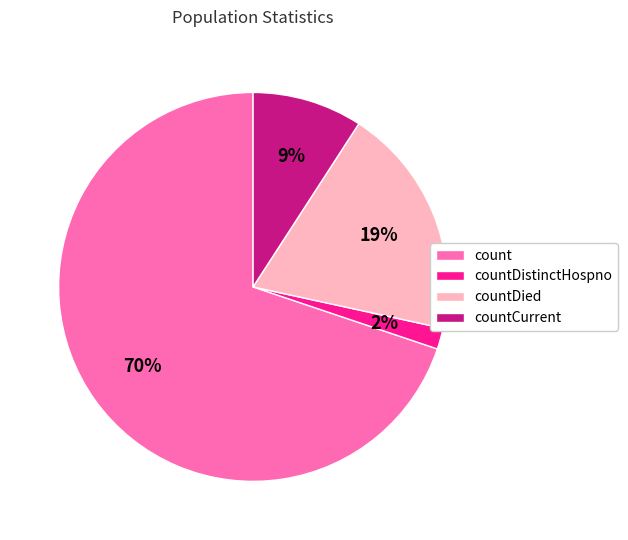

Rank the categories by value from lowest to highest.

countDistinctHospno, countCurrent, countDied, count